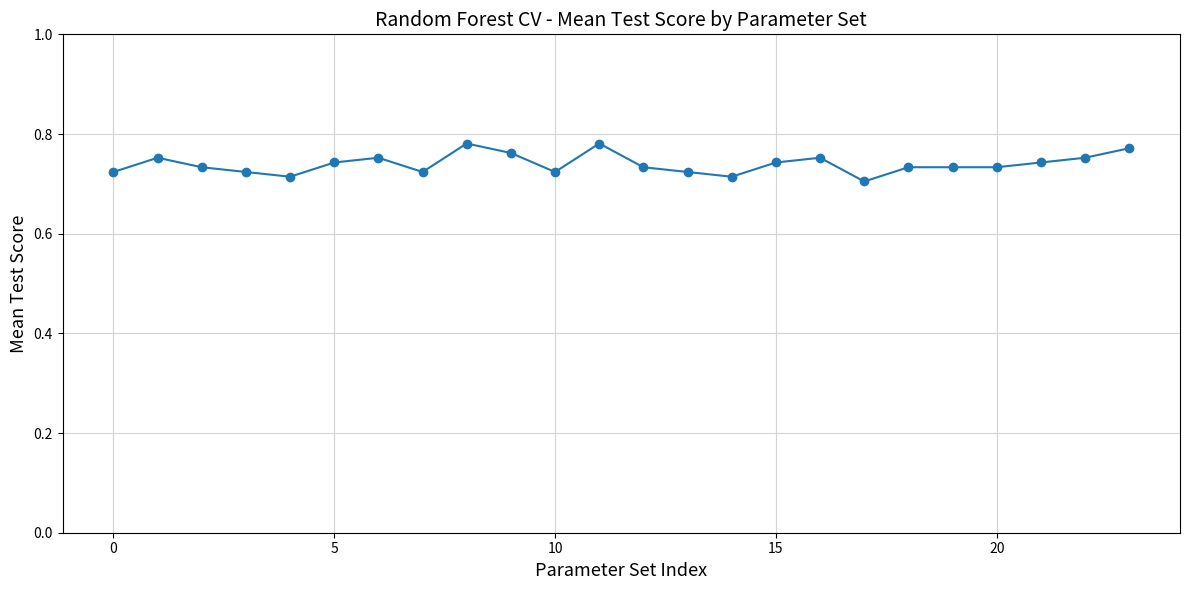

What is the sum of all values?

17.8